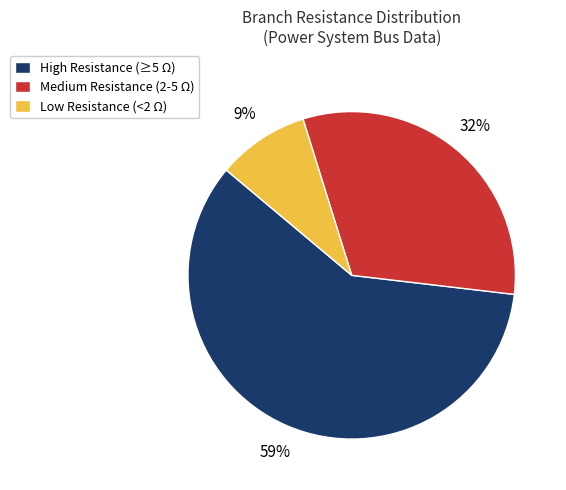

To the nearest percent, what portion does High Resistance (≥5 Ω) represent?

59%